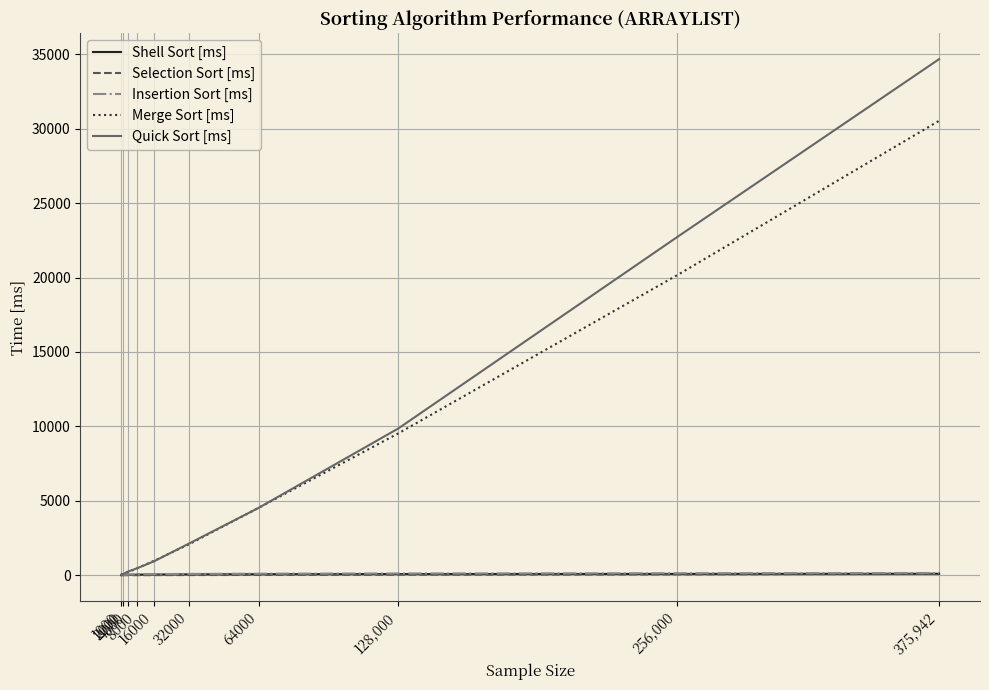

What is the sum of all Shell Sort [ms] values?

535.0